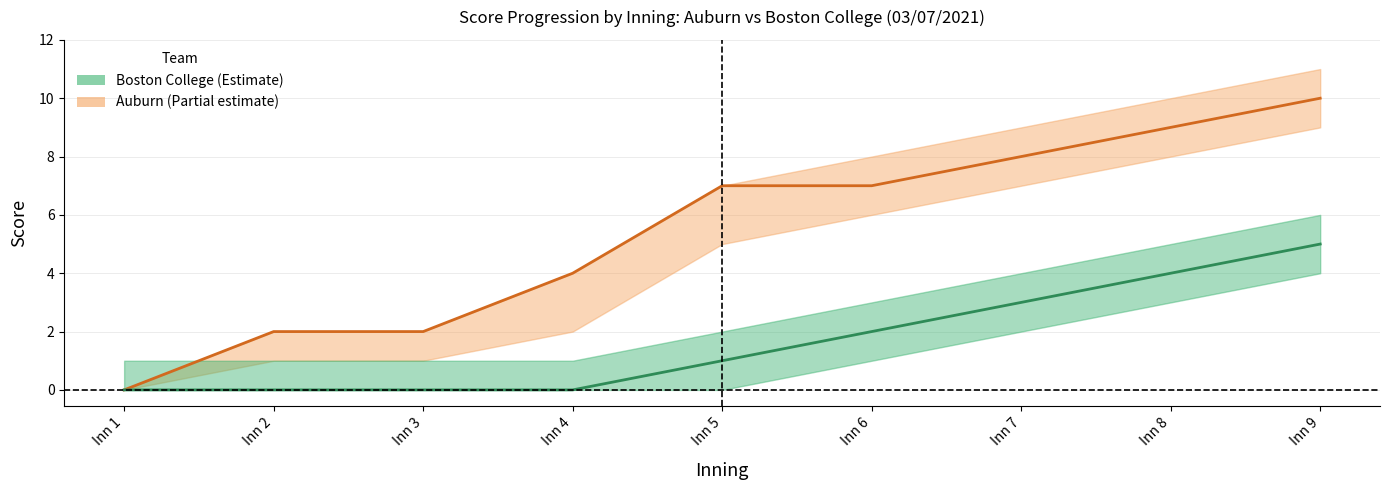

Which series has the widest spread of values?

Auburn score